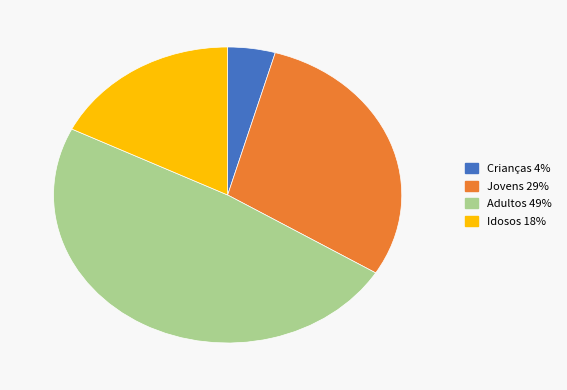

Count the number of slices in the pie.

4